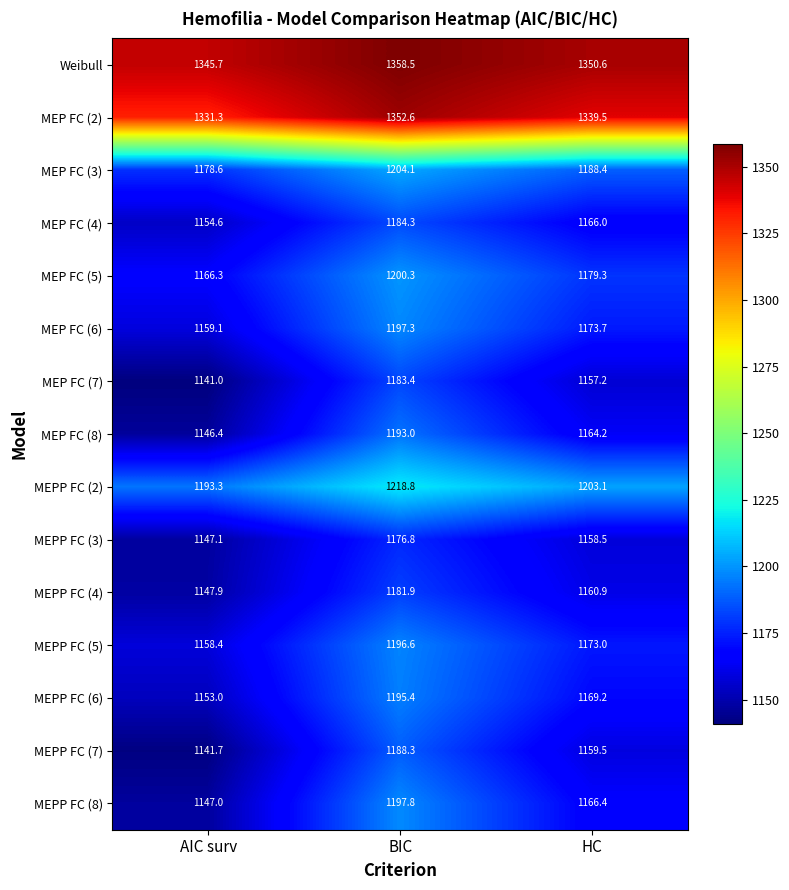

What value does the MEPP FC (2) series have at AIC surv?

1193.3